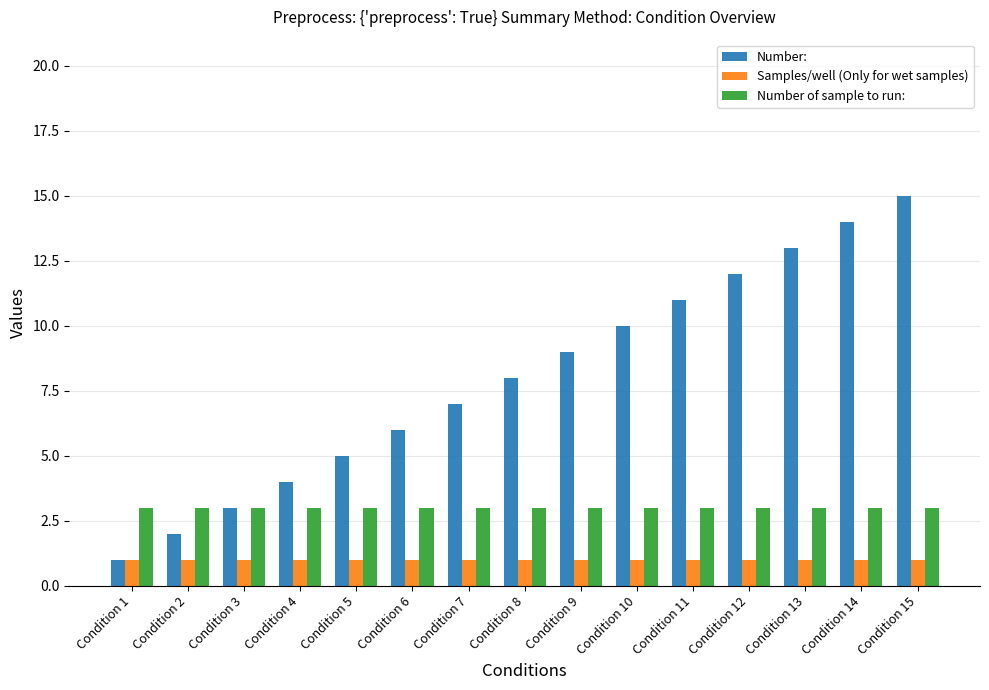

Rank the series by their average value, from lowest to highest.

Samples/well (Only for wet samples), Number of sample to run:, Number: